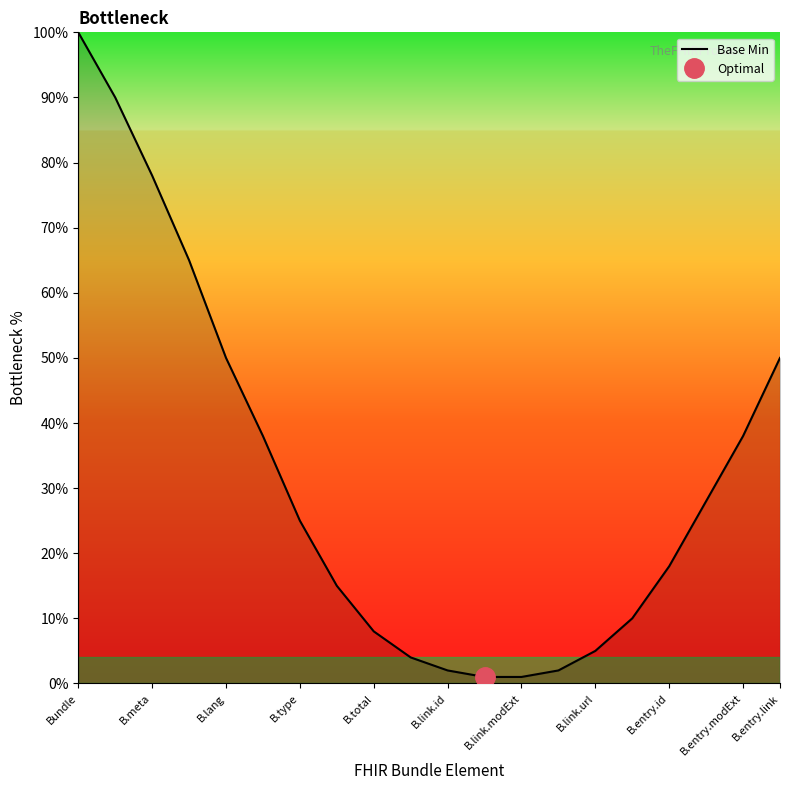

How many lines are shown in the chart?

1